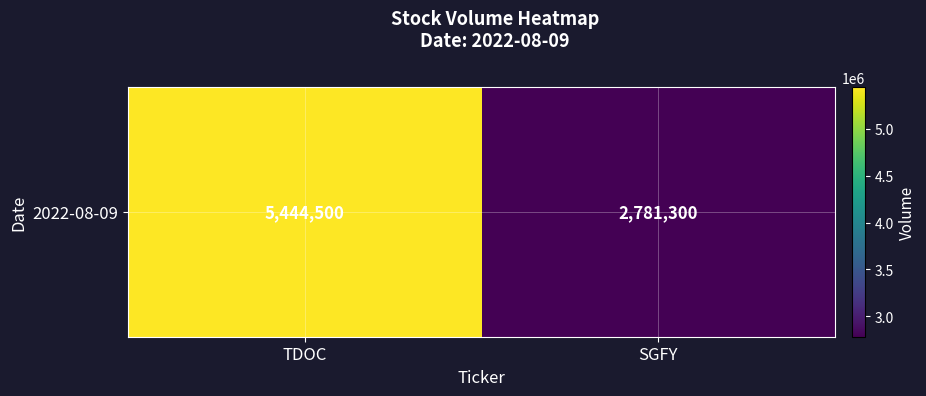

How many values are between 2781300 and 5444500?

2